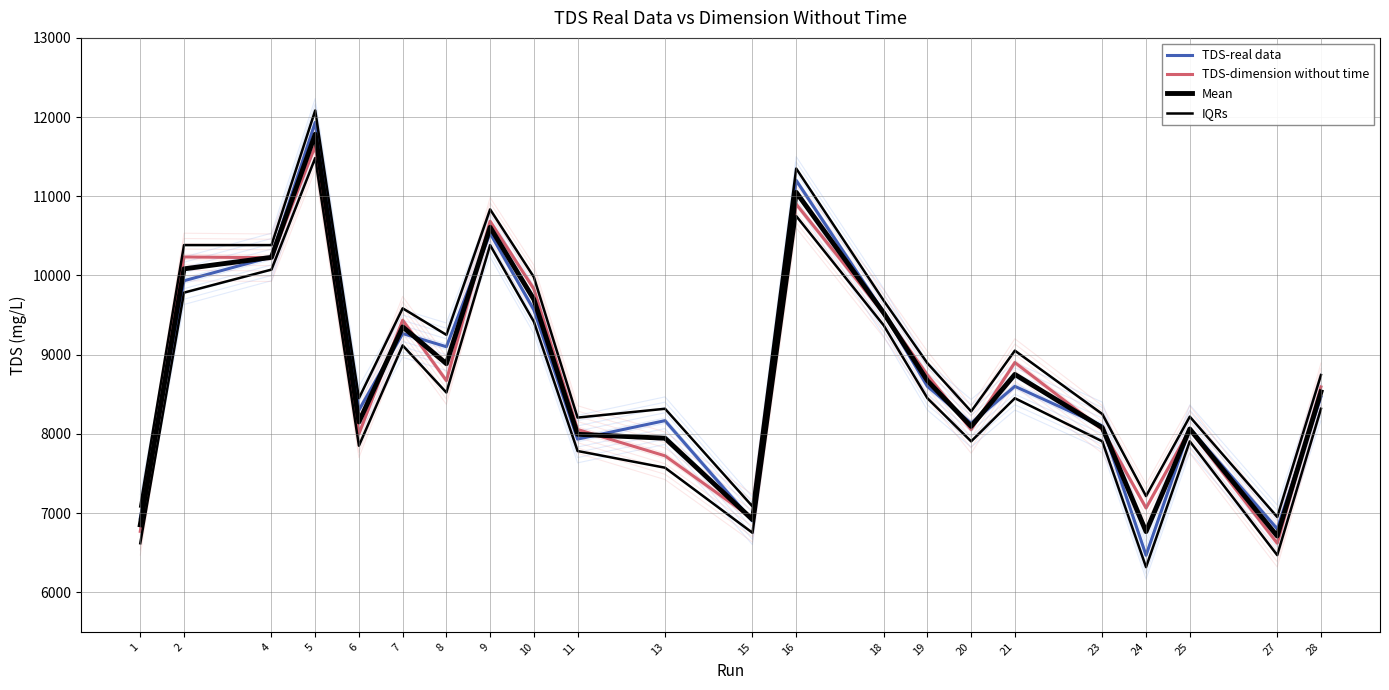

The TDS-real data series shows 8133.3 at 20. True or false?

True